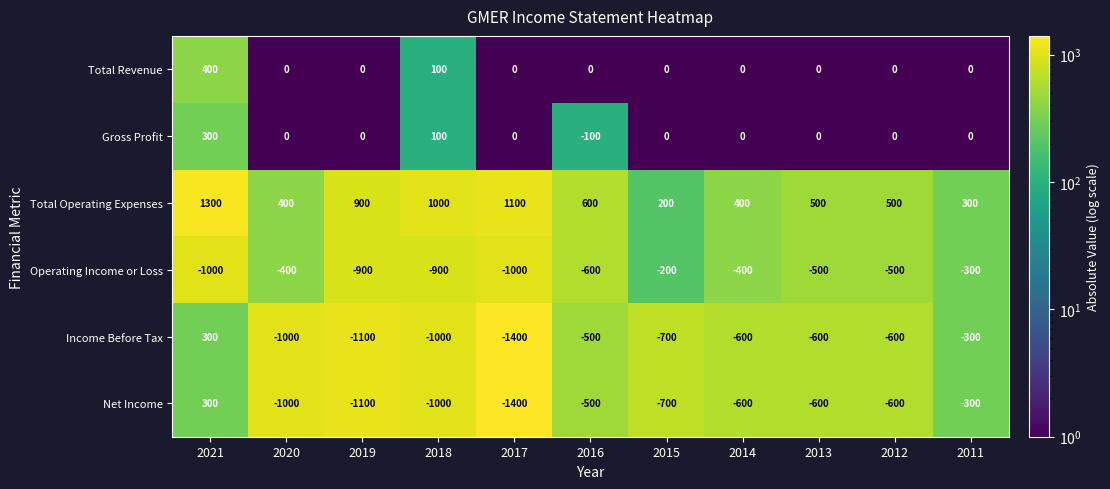

What is the difference between the second highest and second lowest values in the Net Income series?

800